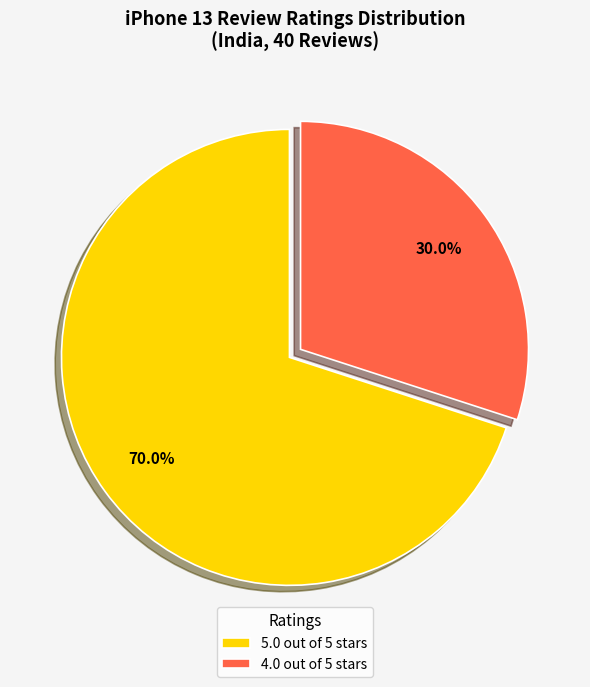

Which slice is the largest?

5.0 out of 5 stars